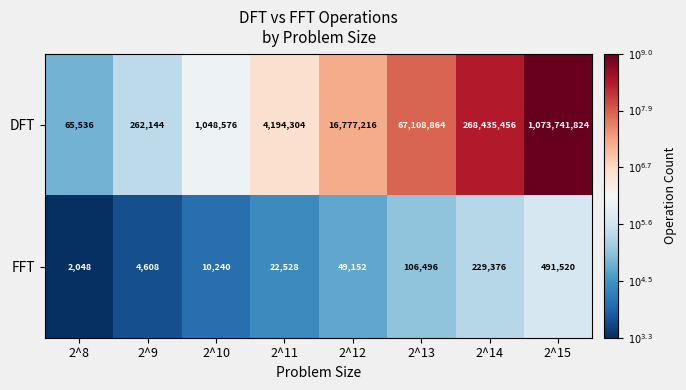

What is the smallest value displayed?

2048